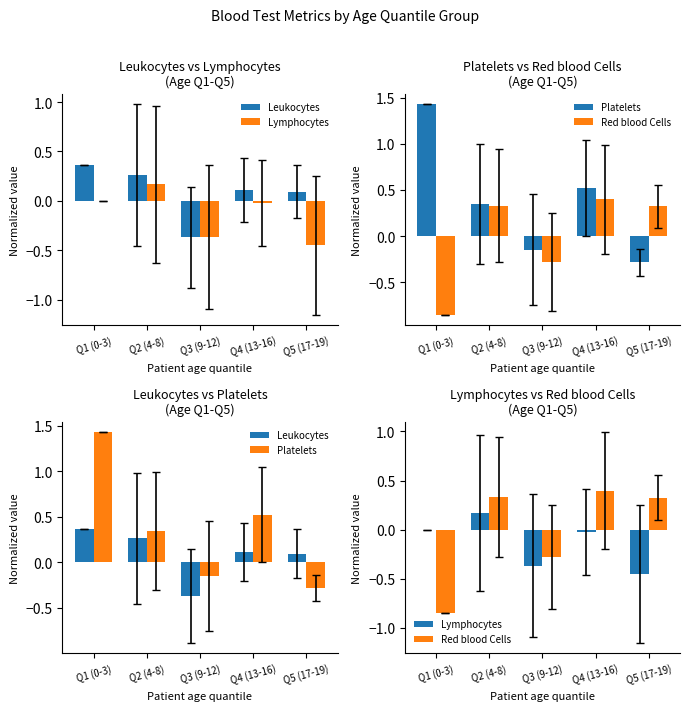

What is the label of the 3rd bar from the left?

Q3 (9-12)